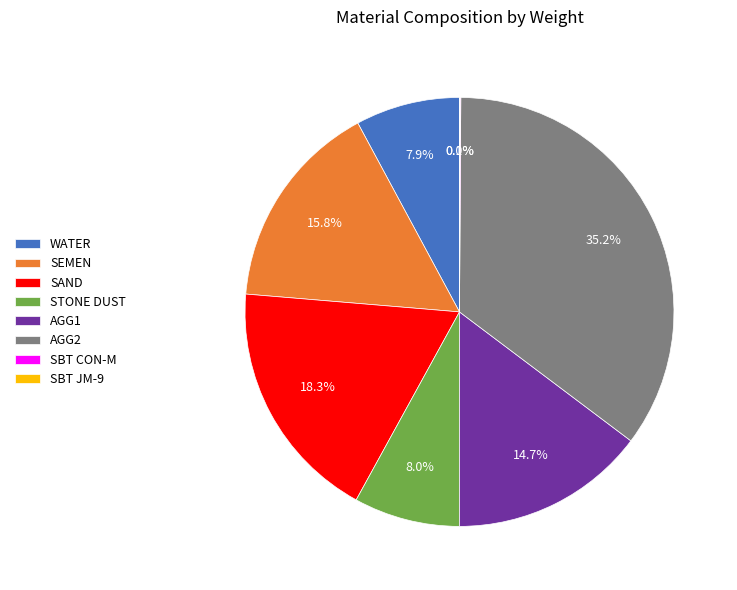

Between STONE DUST and SAND, which is larger?

SAND